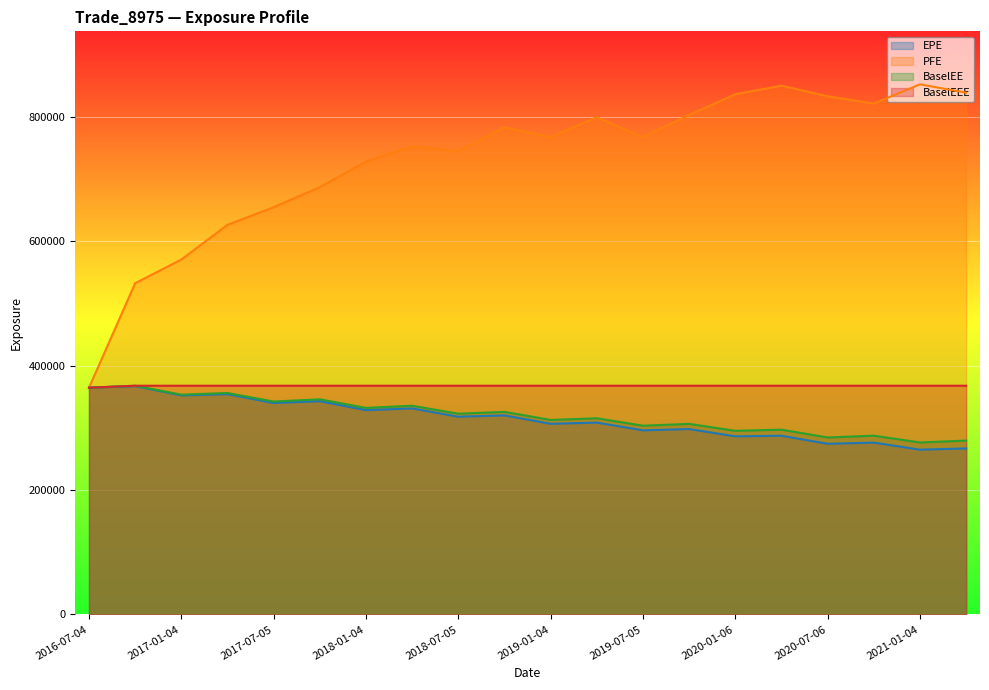

How many lines are shown in the chart?

4